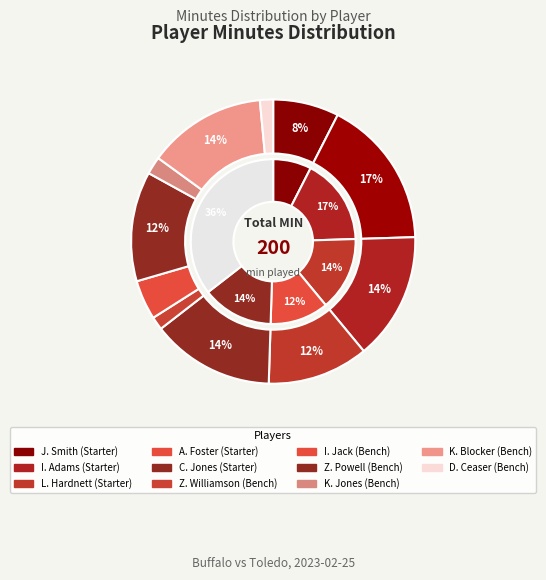

Which has a higher value, K. Blocker or Z. Powell?

K. Blocker